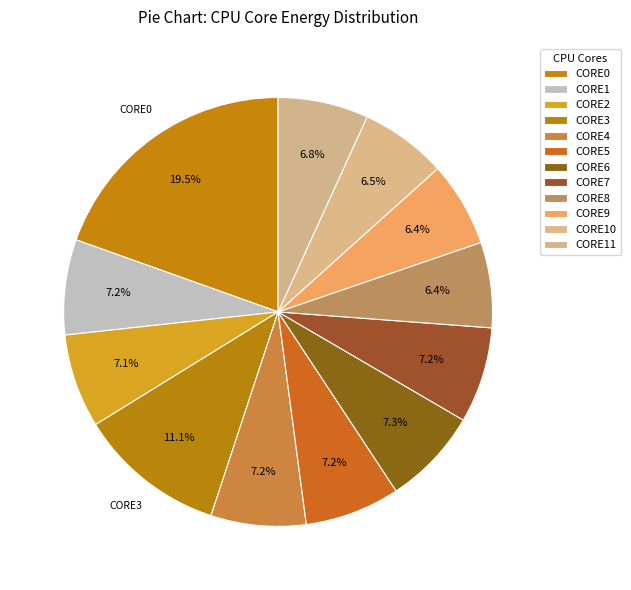

Count the number of slices in the pie.

12